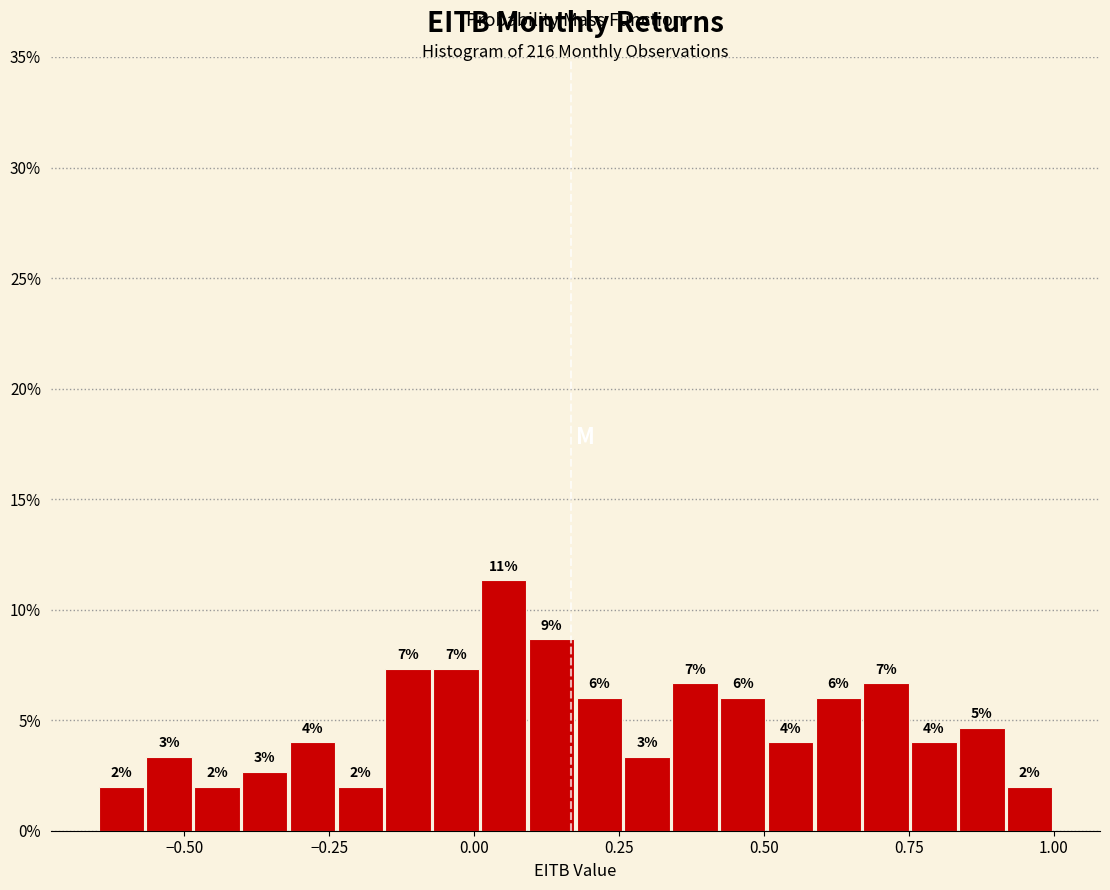

Read against the x-axis, roughly where is the centre of the tallest bar?

0.05